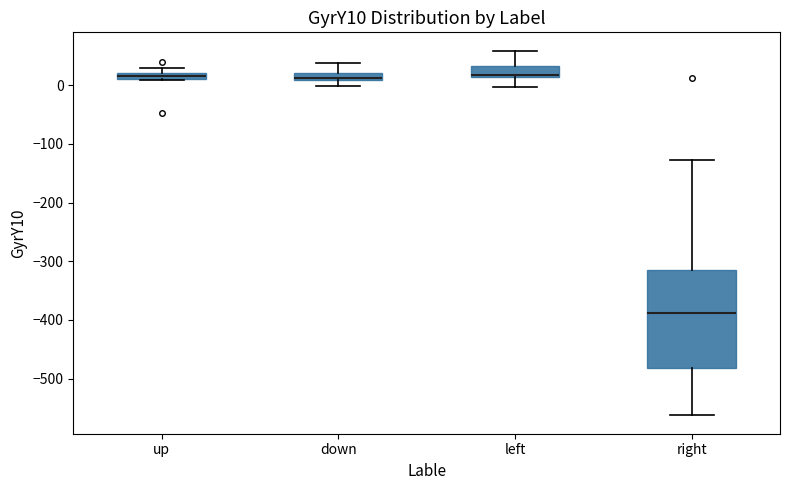

Where is the upper edge of the box for down on the y-axis? The values are not printed on the chart, so give them approximately, as read against the axis.

20